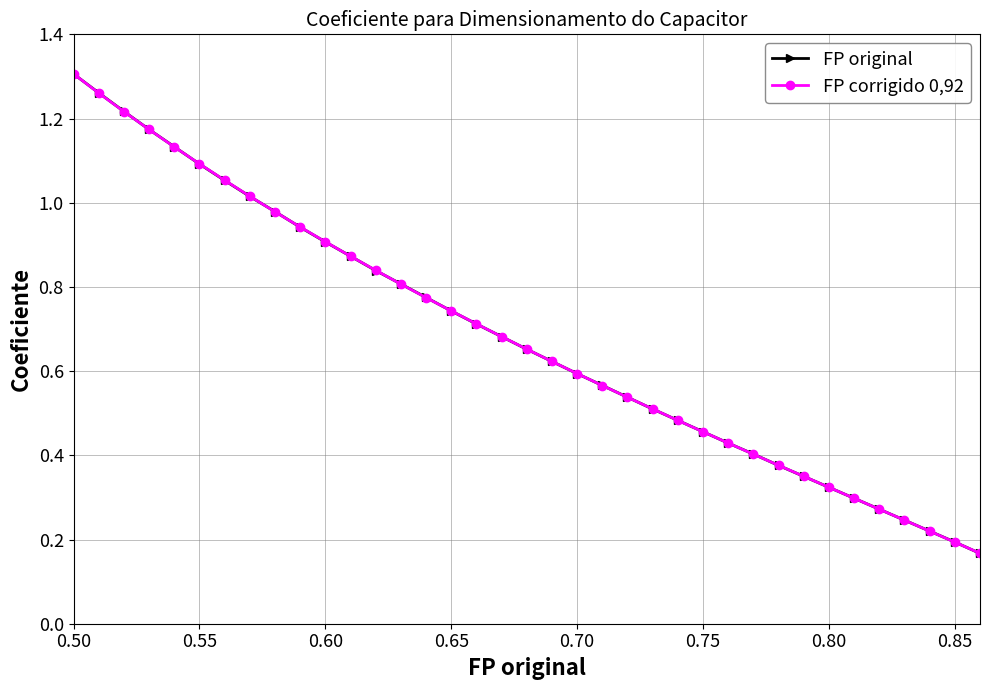

Count the number of categories in the chart.

37